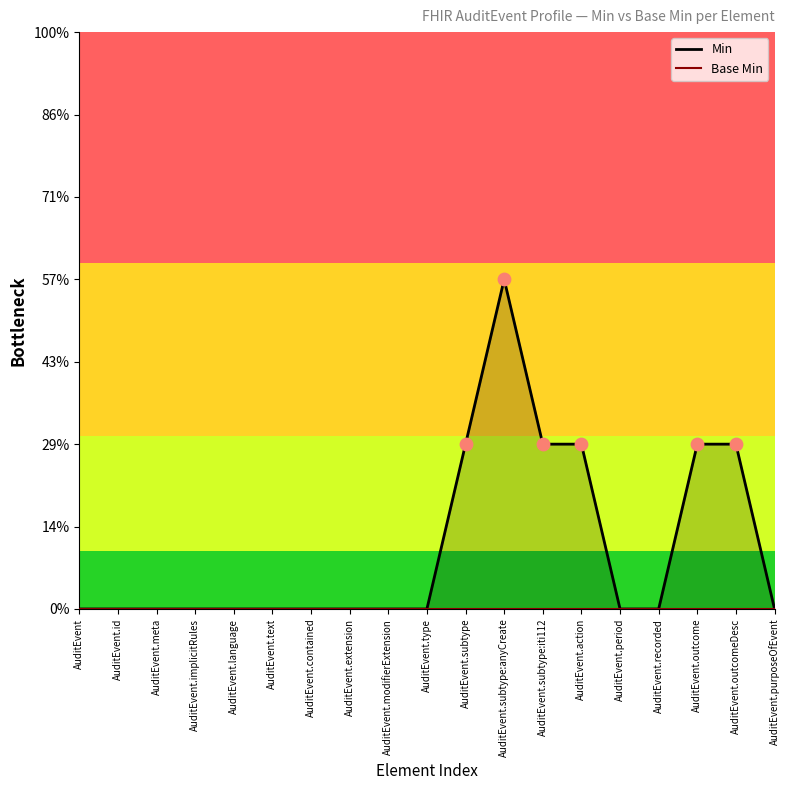

Which series reaches the maximum Y coordinate?

Min